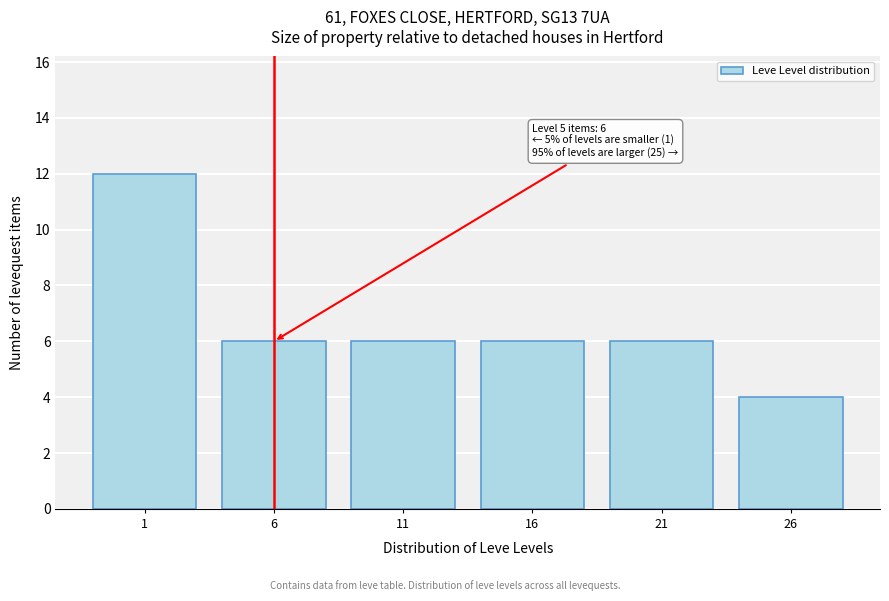

Reading right to left, extract all data points from this chart.

4	6	6	6	6	12